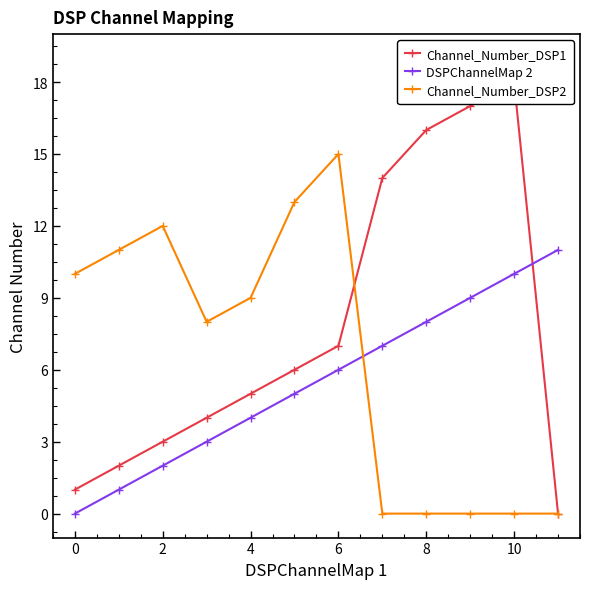

What is the maximum value shown in the chart?

18